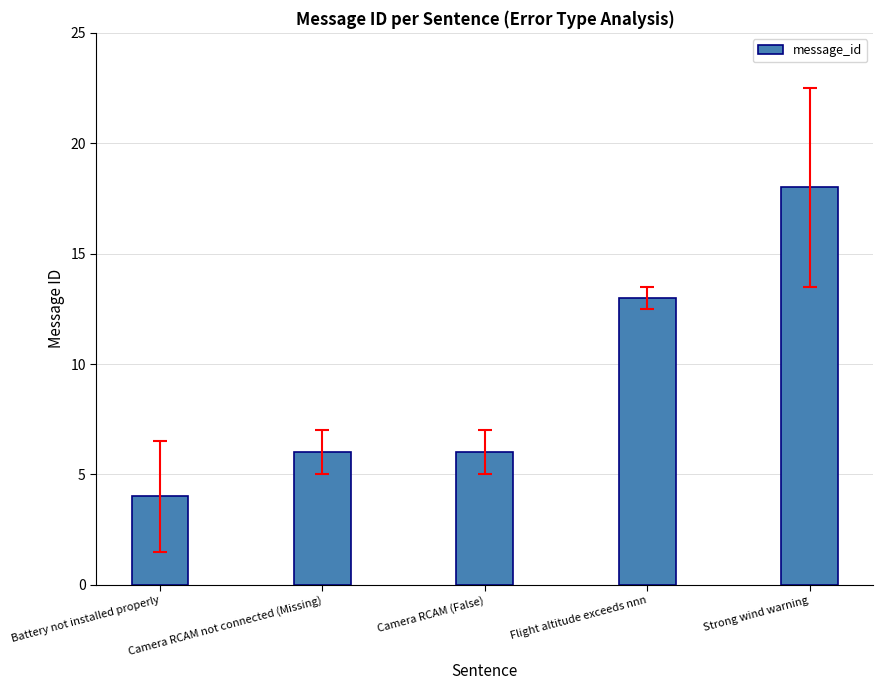

What is the value of the 5th bar from the left?

18